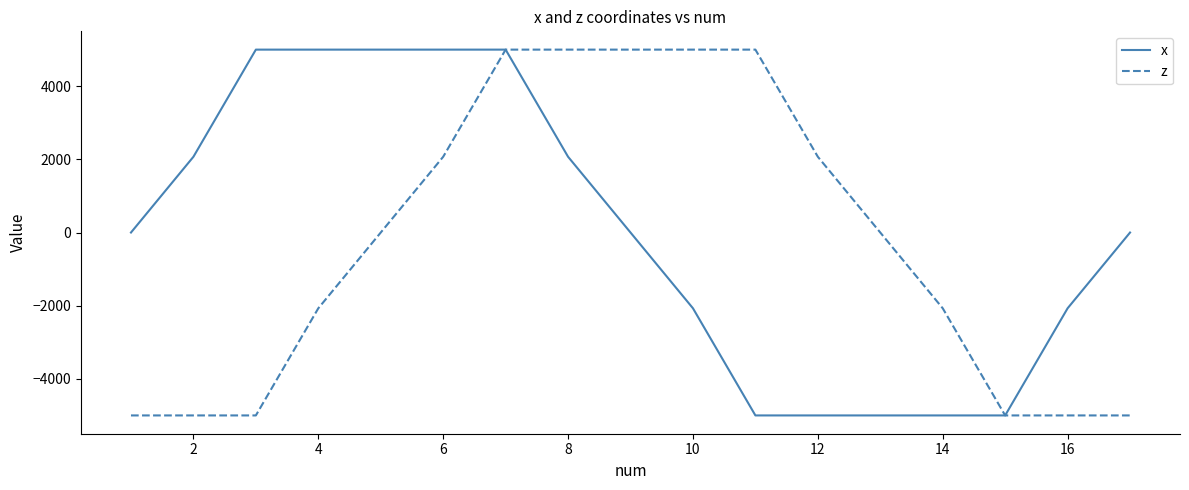

What is the lowest value of the x series?

-5000